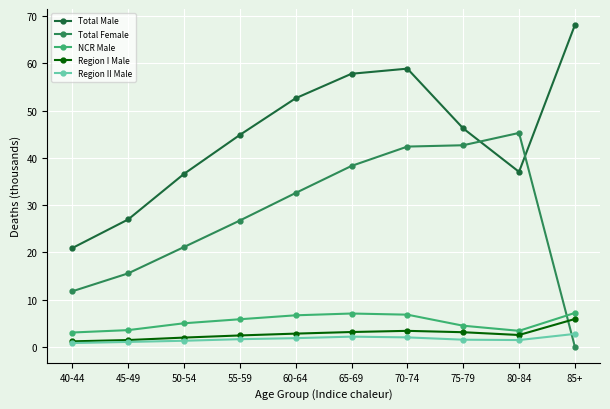

Rank the series at 75-79 from highest to lowest value.

Total Male, Total Female, NCR Male, Region I Male, Region II Male